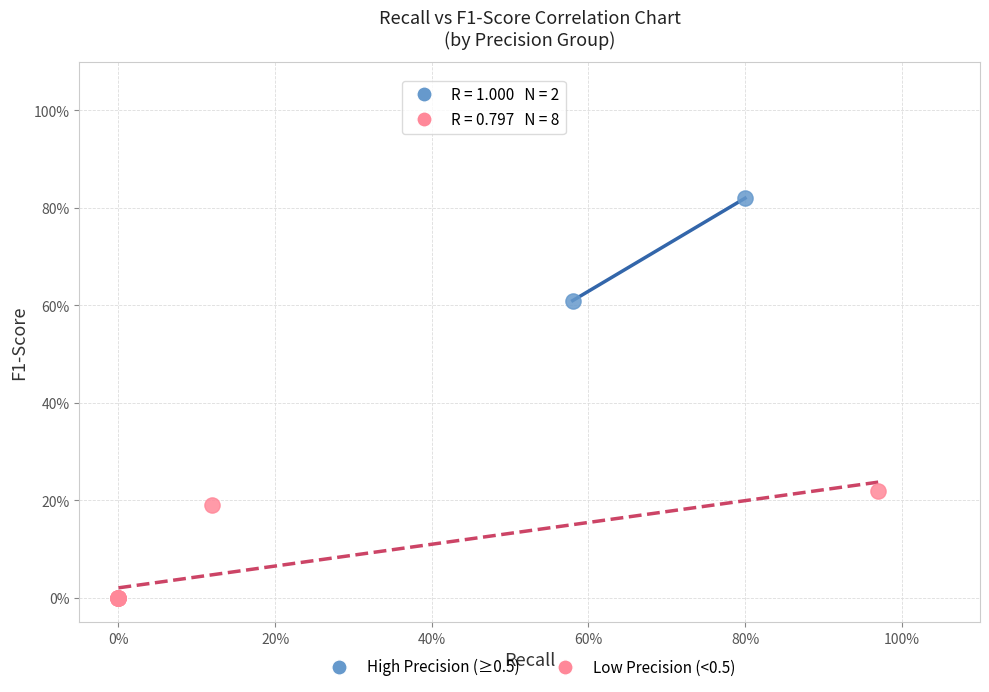

What are all the series names shown in the legend?

High Precision (≥0.5), Low Precision (<0.5)